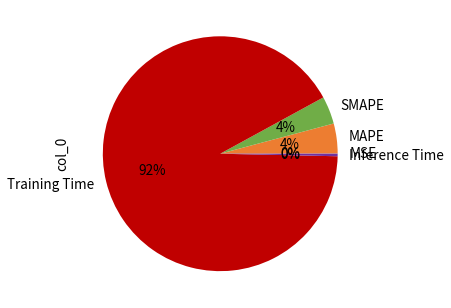

Which category has the biggest portion of the pie?

Training Time